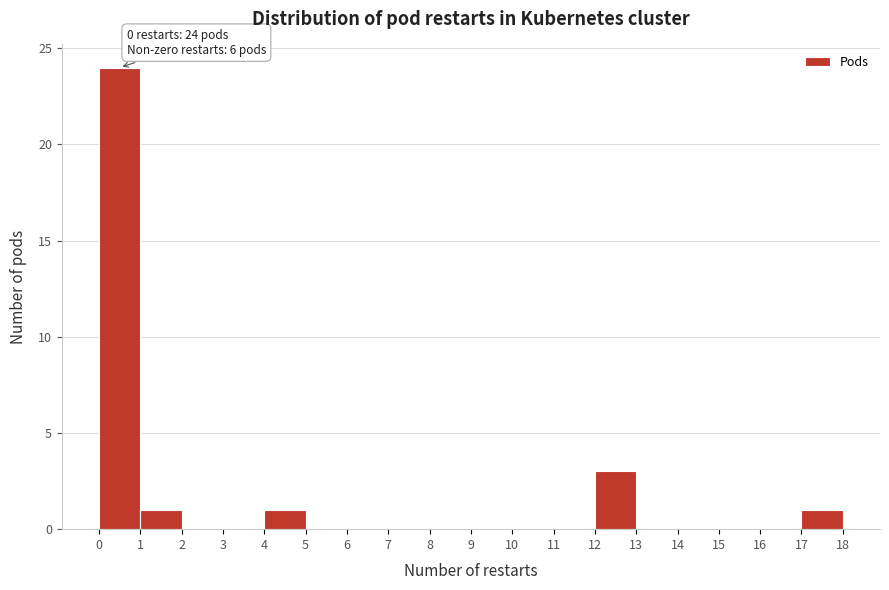

Over which range of the x-axis is the bar tallest?

0 to 1